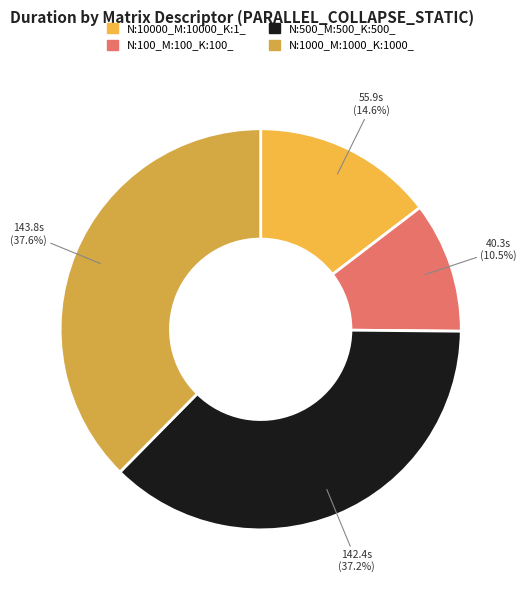

What is the change in value from N:10000_M:10000_K:1_ to N:1000_M:1000_K:1000_?

+87.9